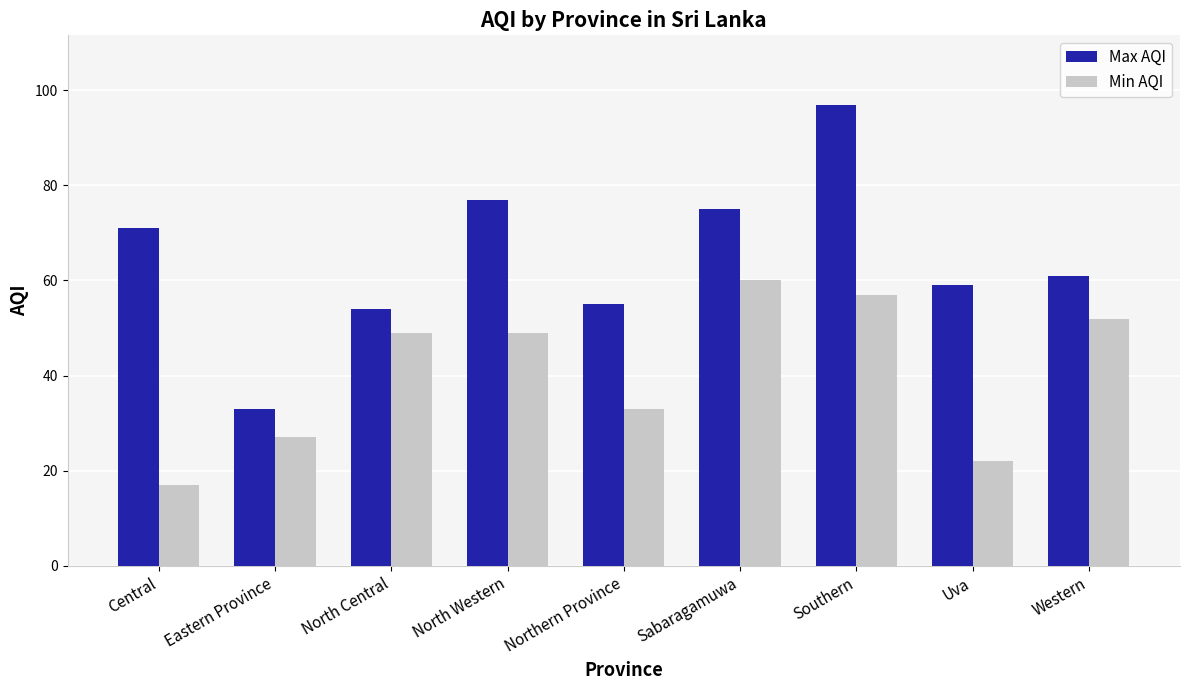

At Northern Province, list the series in order from smallest to largest.

Min AQI, Max AQI